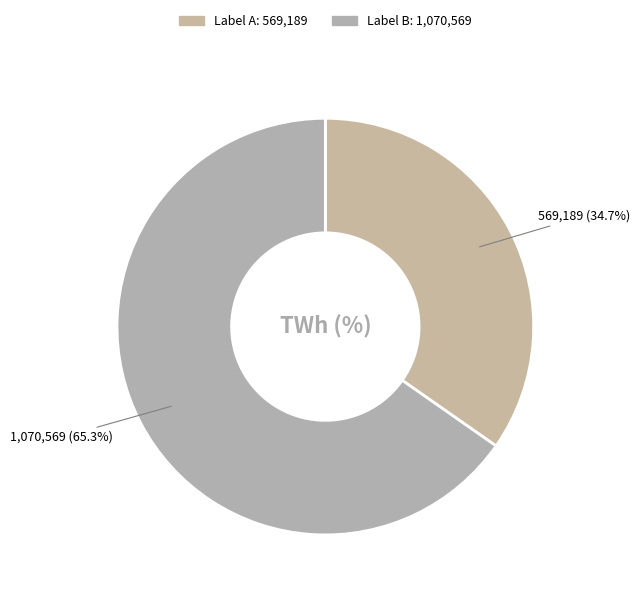

How many segments does this pie chart have?

2